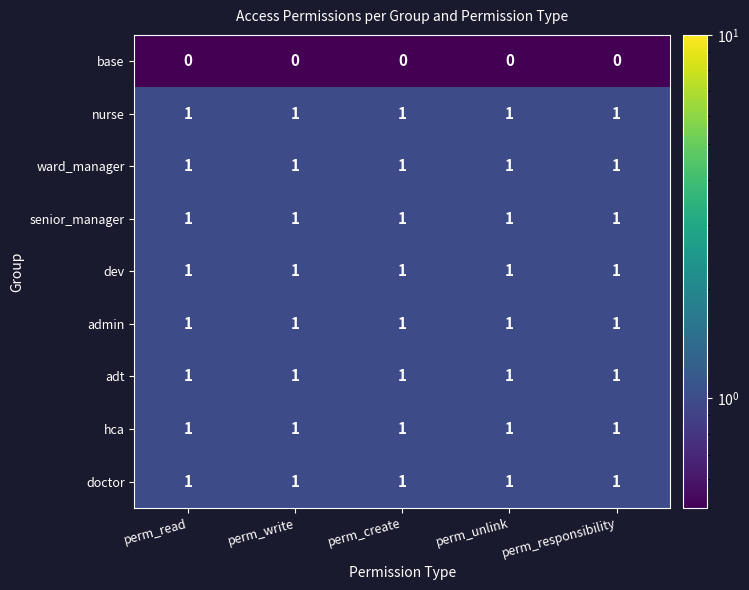

How many distinct data groups are displayed?

9